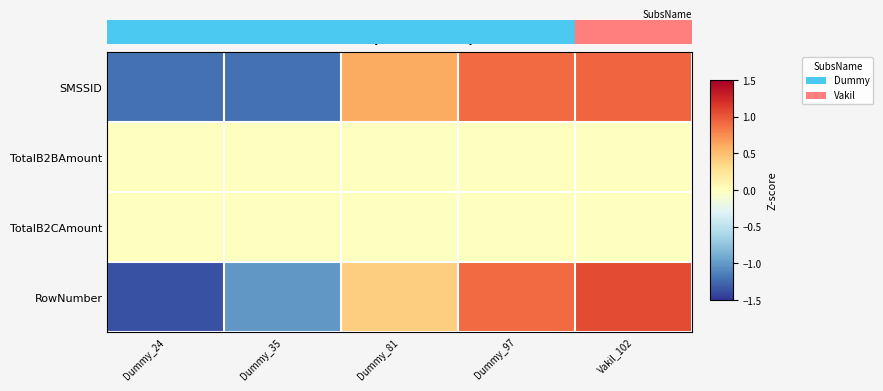

Count the number of categories in the chart.

5